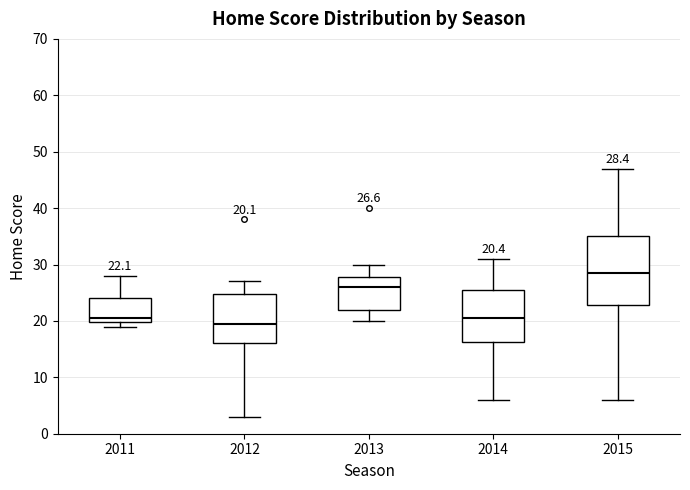

Which box is the tallest, from its lower edge to its upper edge?

2015